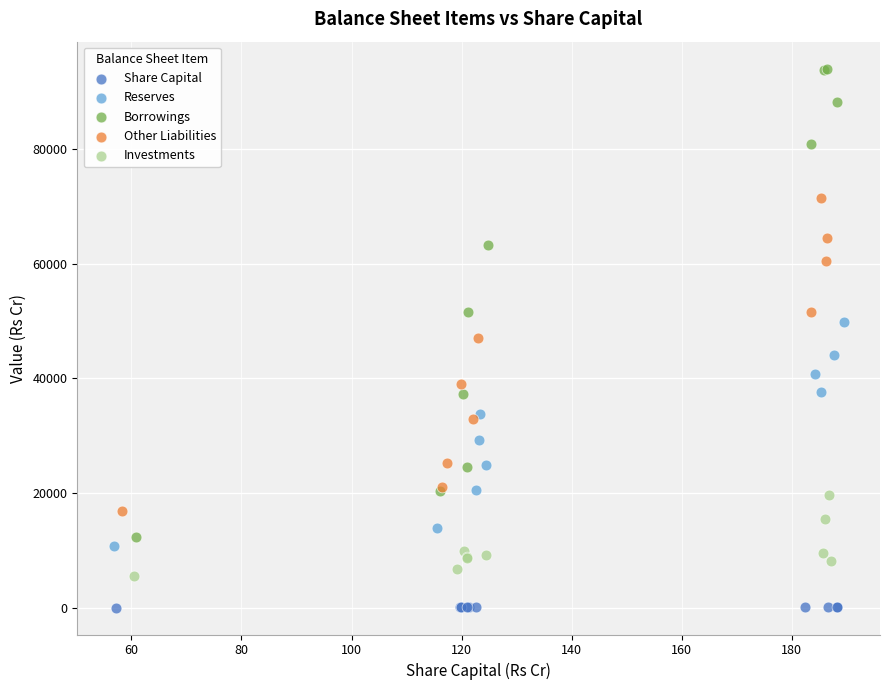

What are all the series names shown in the legend?

Share Capital, Reserves, Borrowings, Other Liabilities, Investments